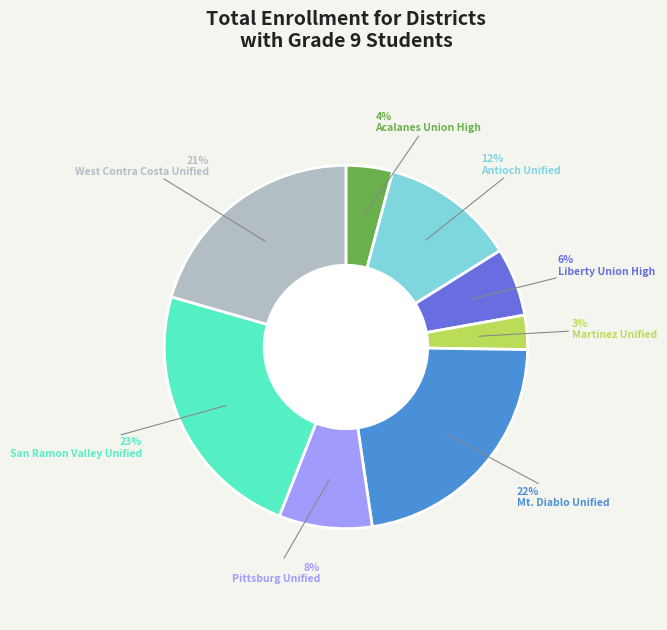

Is there any slice that represents more than half of the pie?

No